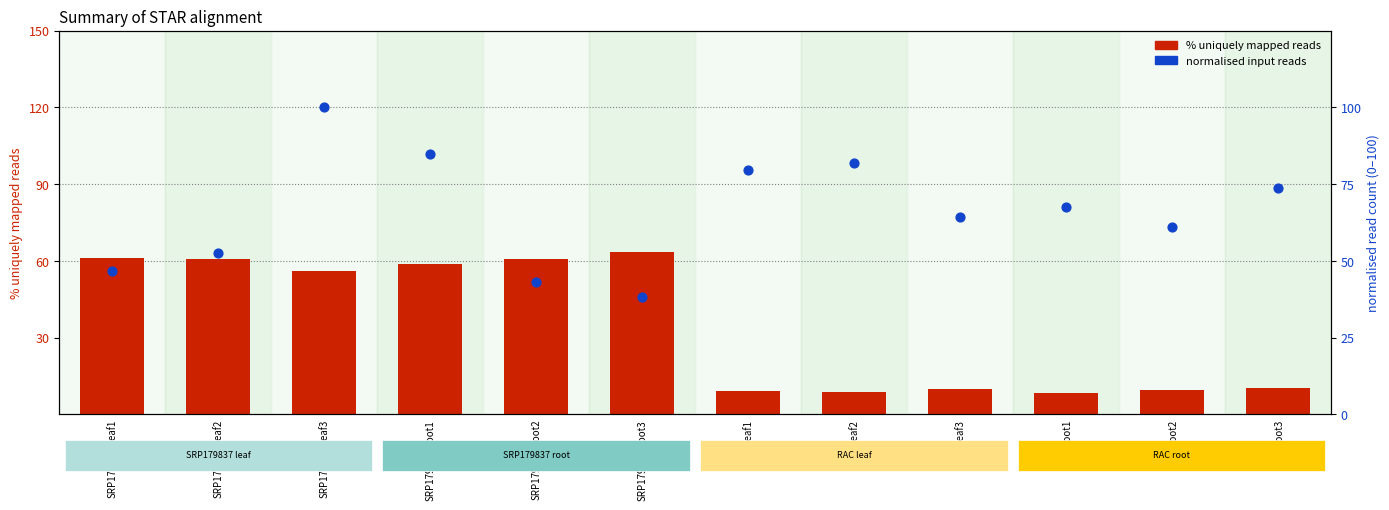

Which series contains the highest Y value?

normalised input reads (percentile-rank proxy)